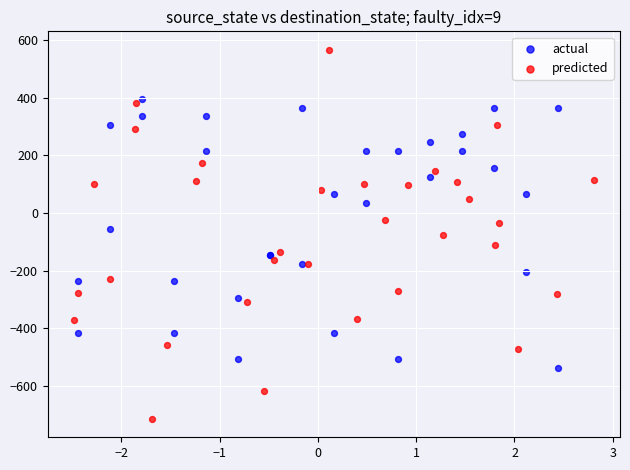

What are all the series names shown in the legend?

actual, predicted